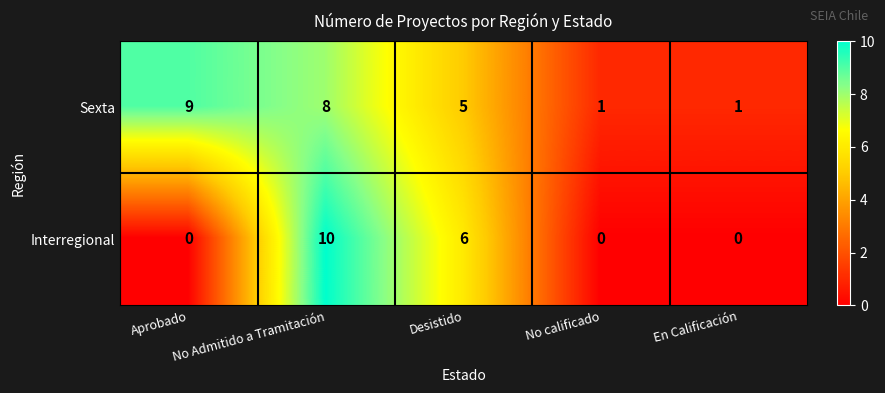

Is the value of Sexta at En Calificación greater than the value of Interregional at No calificado?

Yes